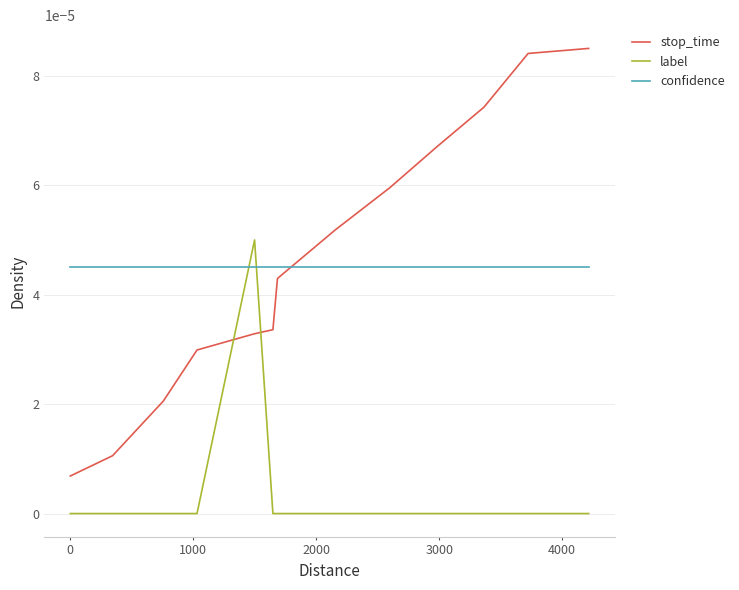

How many intersections are there between stop_time and confidence?

1